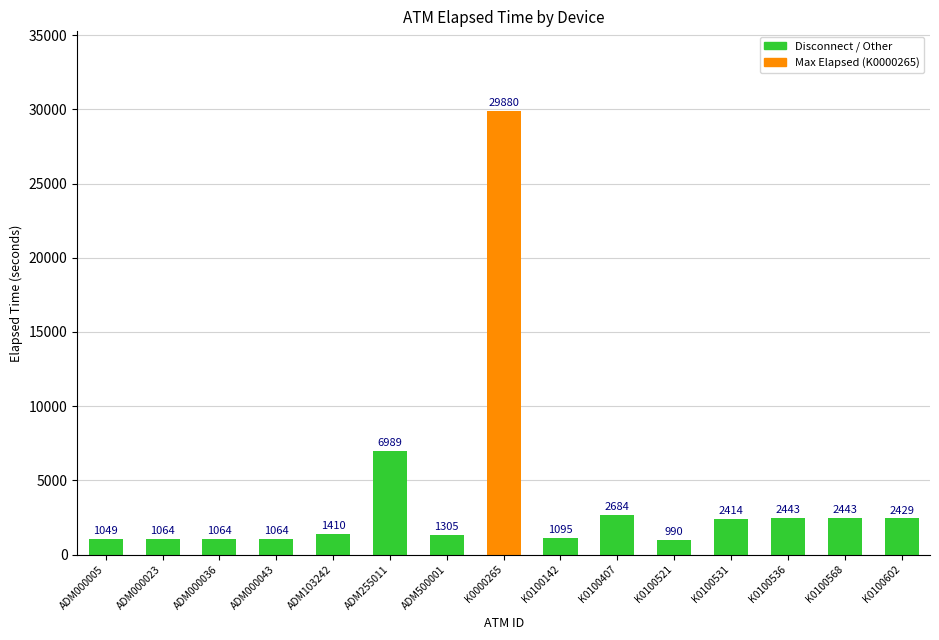

How many bars are there in total?

15